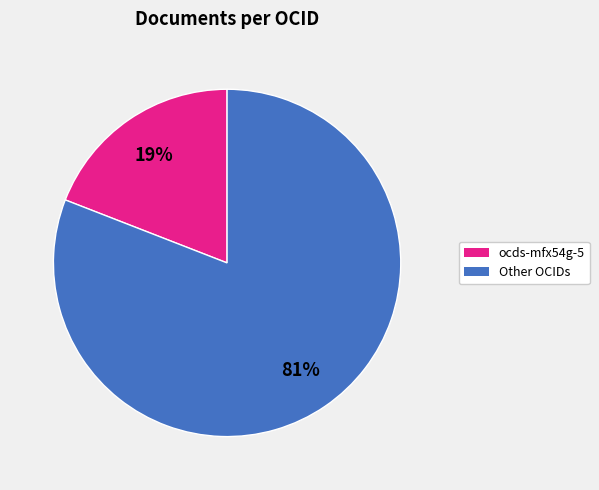

To the nearest percent, what is the difference between the largest and smallest slice percentages?

62%